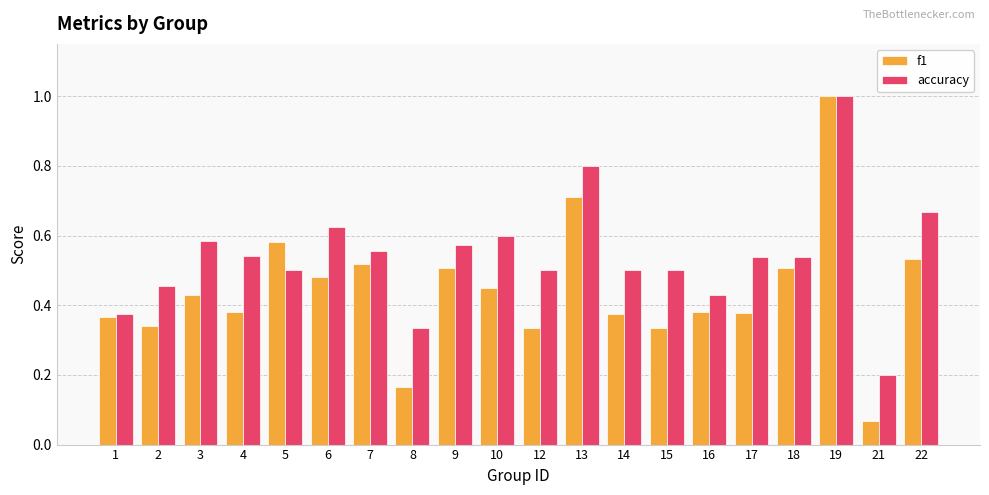

List the series in order of their overall mean, highest first.

accuracy, f1